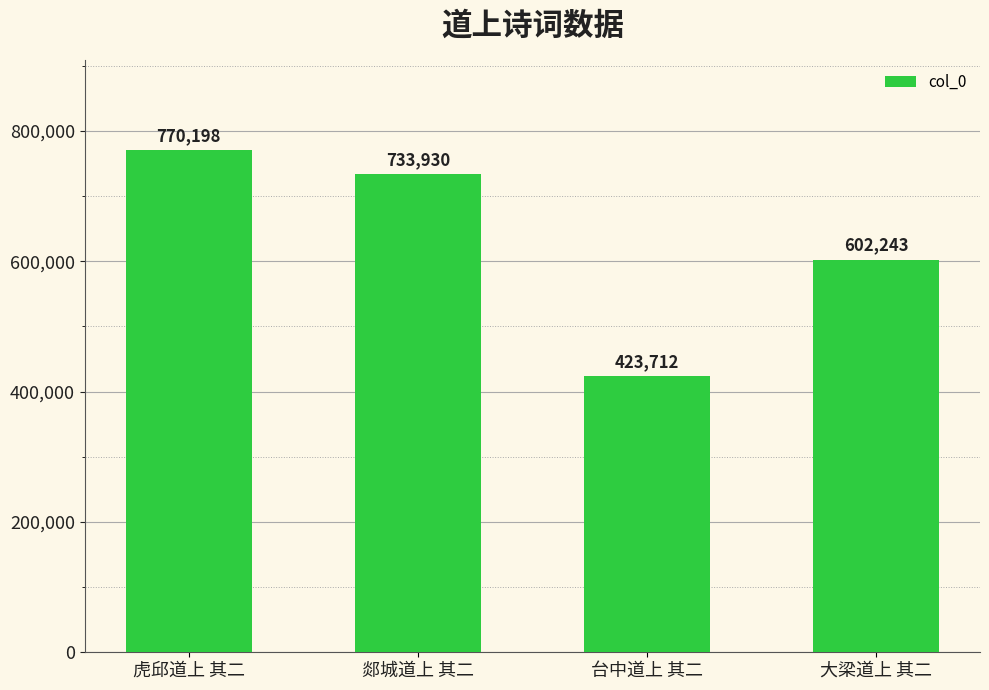

Which label corresponds to the largest value in the chart?

虎邱道上 其二